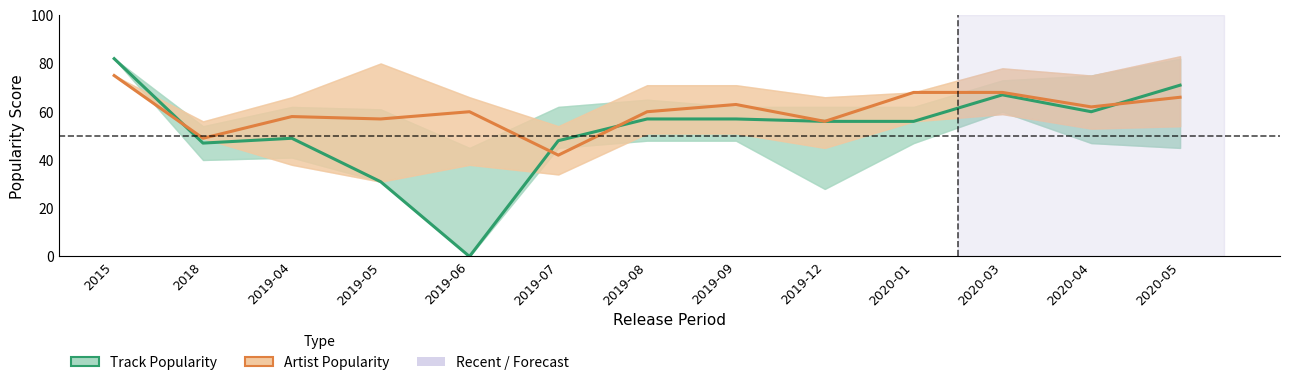

The Artist Popularity series shows 21 at 2020-01. True or false?

False